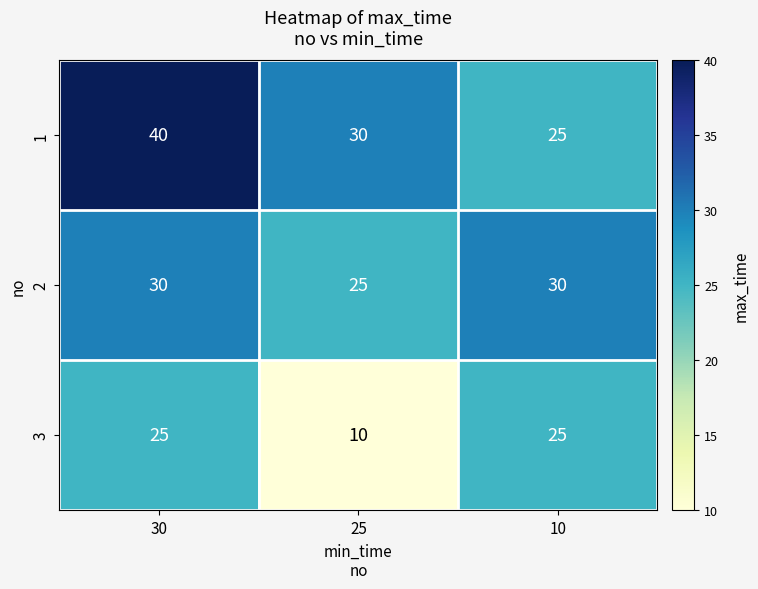

Which category has the lowest value in the 3 series?

25